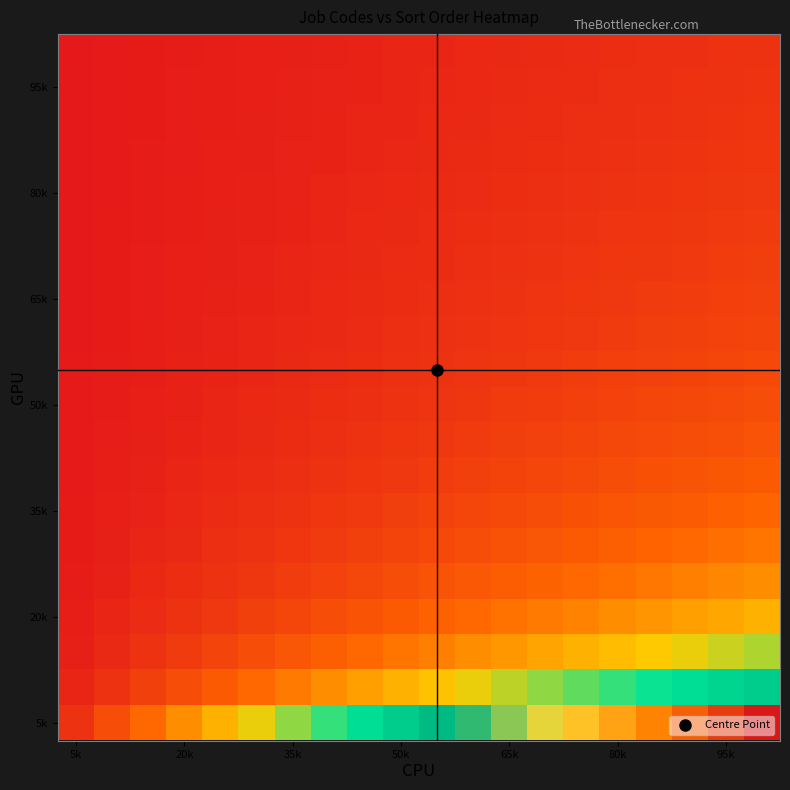

How many series are shown in this chart?

20